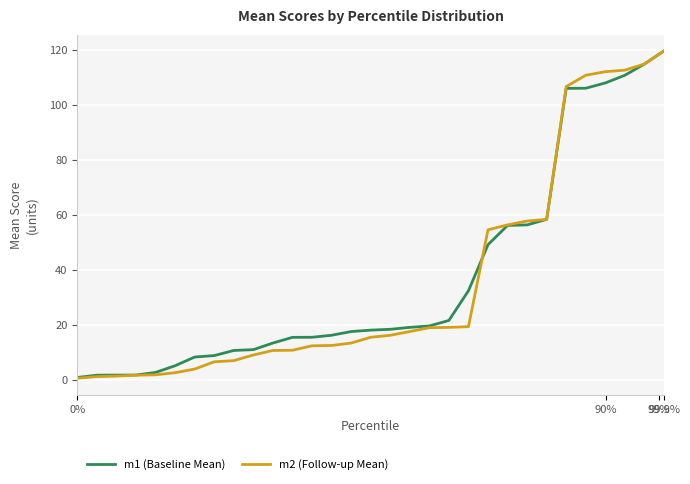

At how many categories does at least one series exceed 90?

6